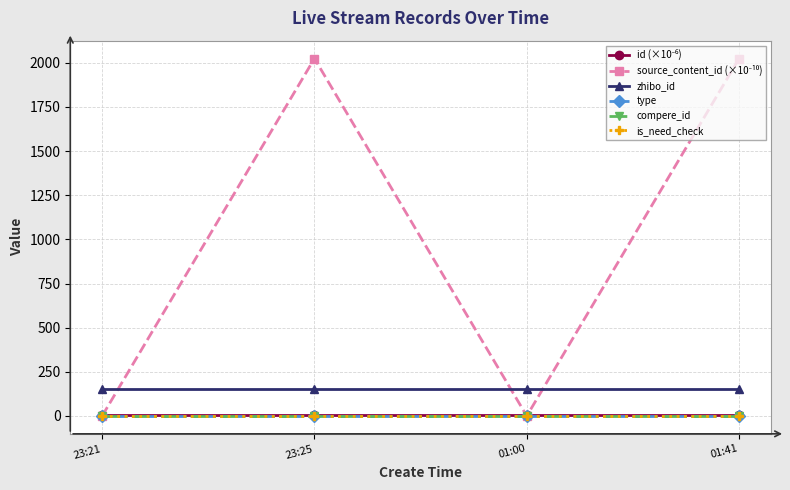

Which category has the highest value across all series?

01:41